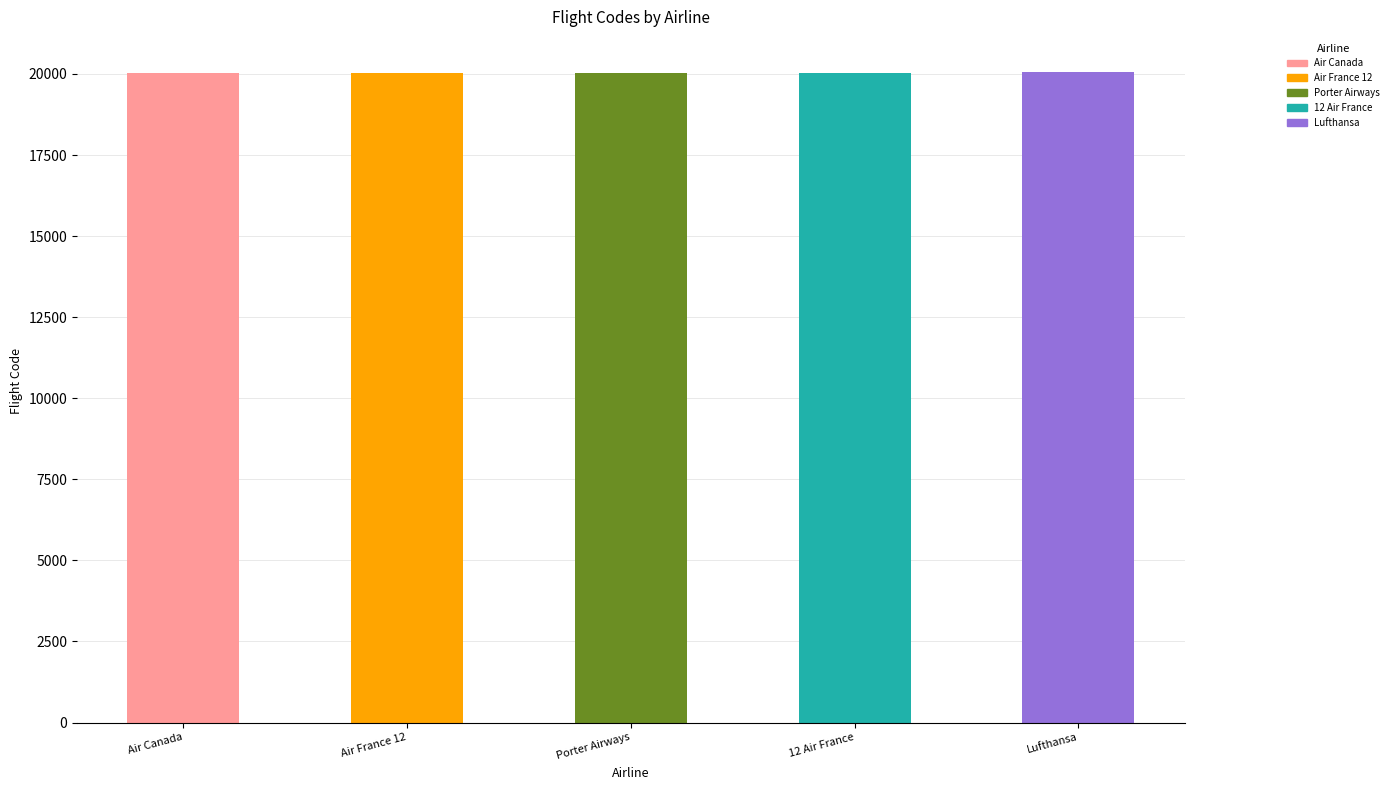

What is the change in value from Porter Airways to Lufthansa?

+20